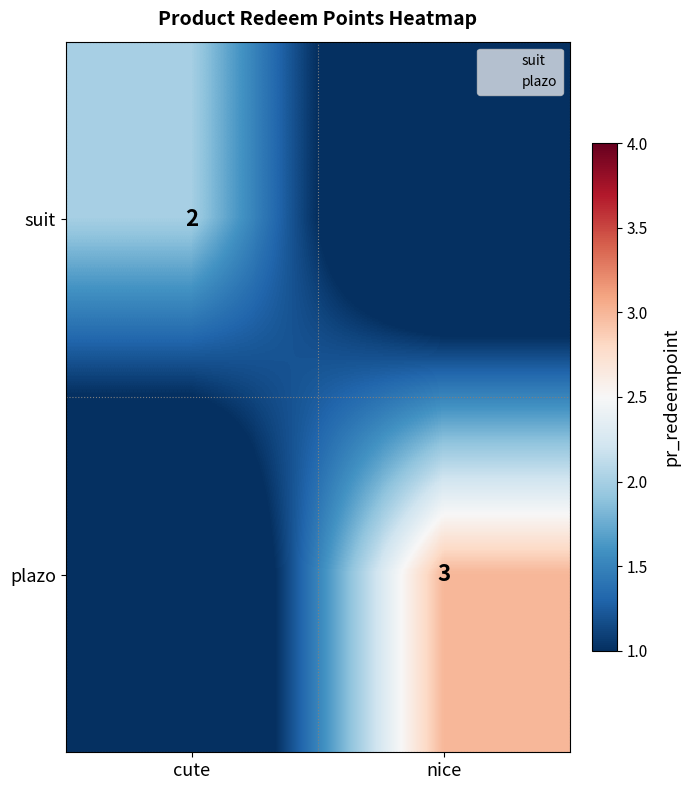

Which series has the largest total across all categories?

plazo